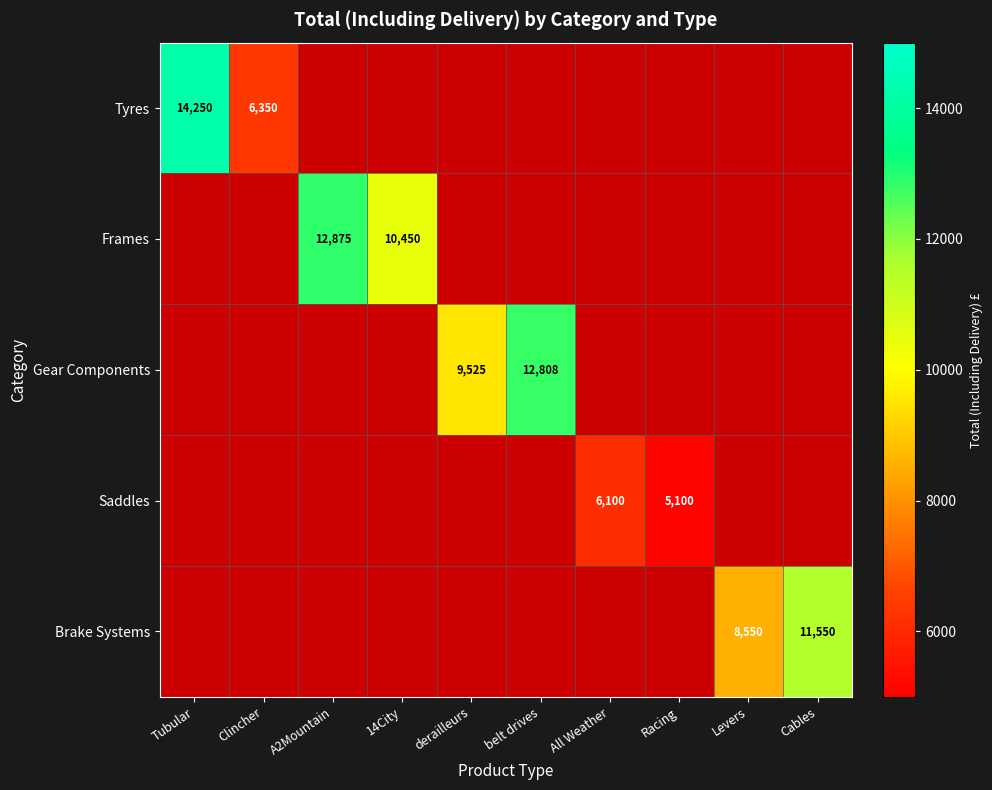

The Tyres series shows 14250 at Tubular. True or false?

True